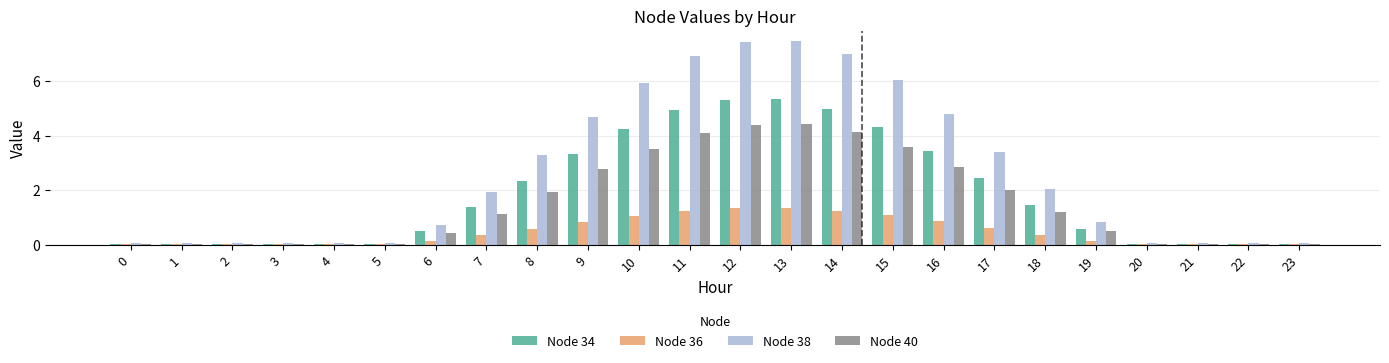

The value of Node 40 at 13 is 4.4. True or false?

True